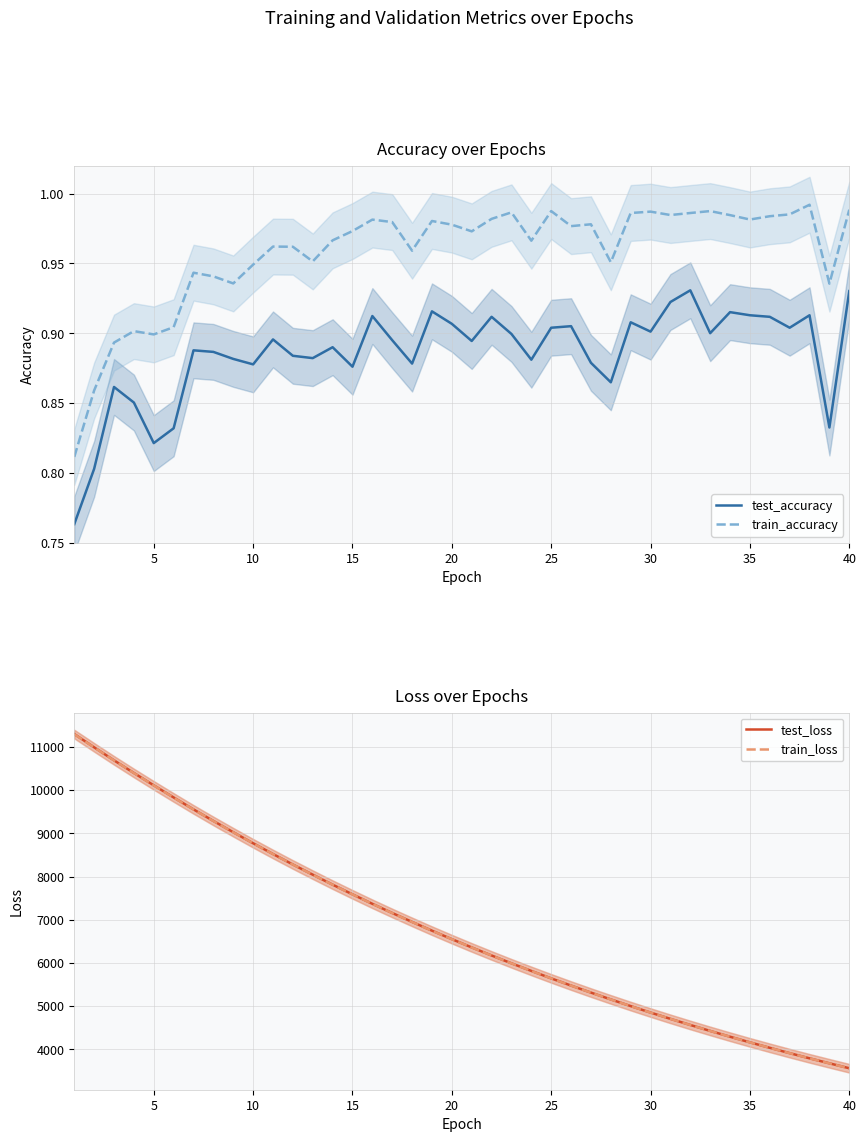

Does the chart have visible grid lines?

Yes